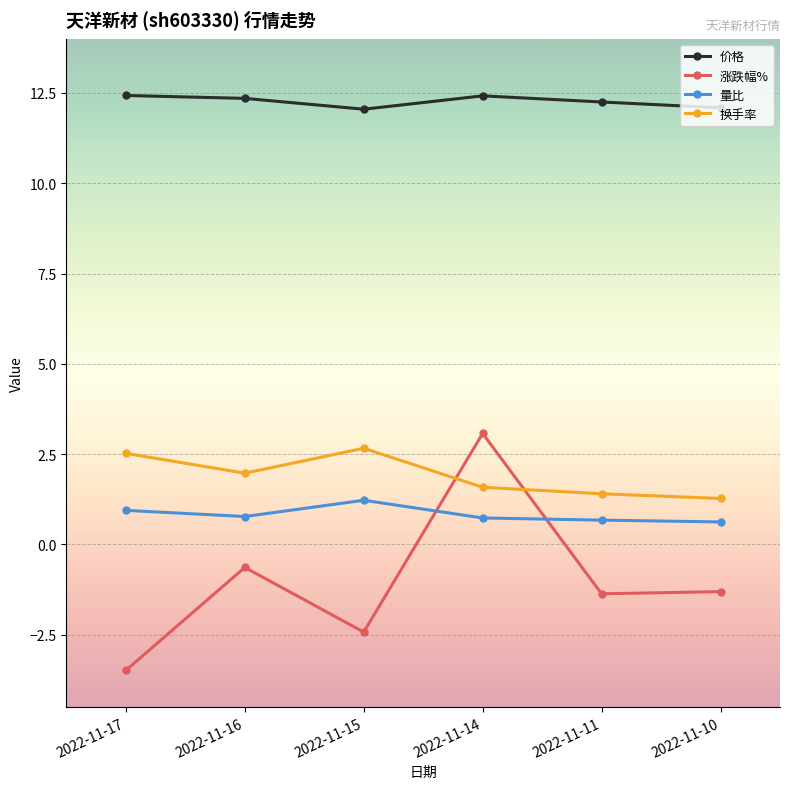

What is the value of the 换手率 point at the 5th from the left?

1.4